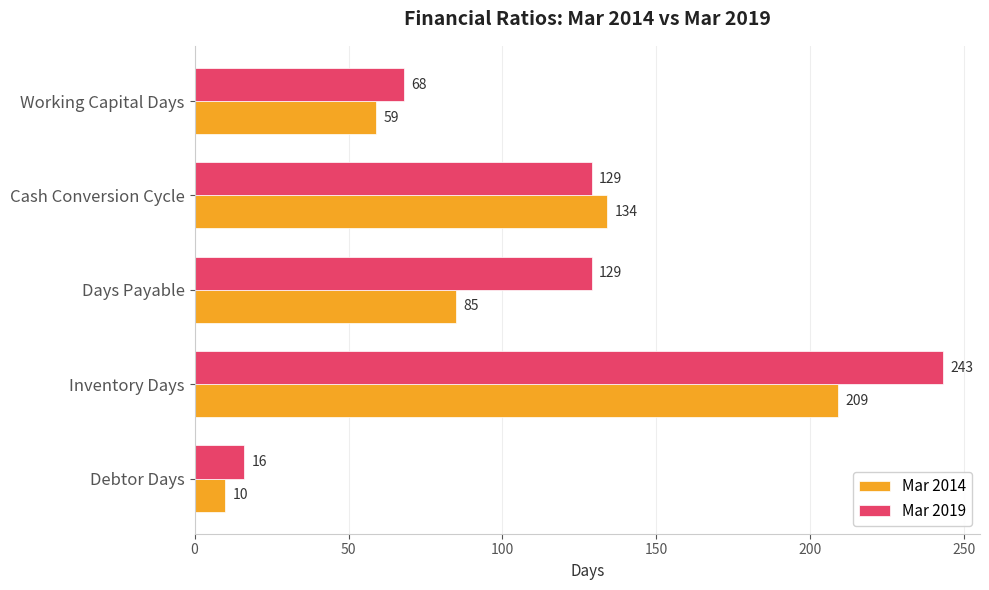

Which series has the largest total across all categories?

Mar 2019